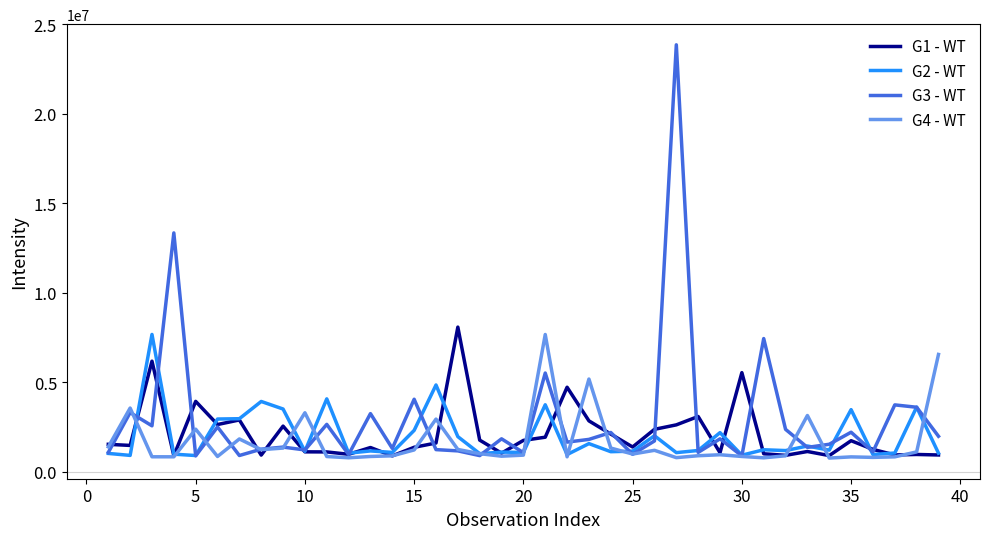

Which series has the largest total across all categories?

G3 - WT